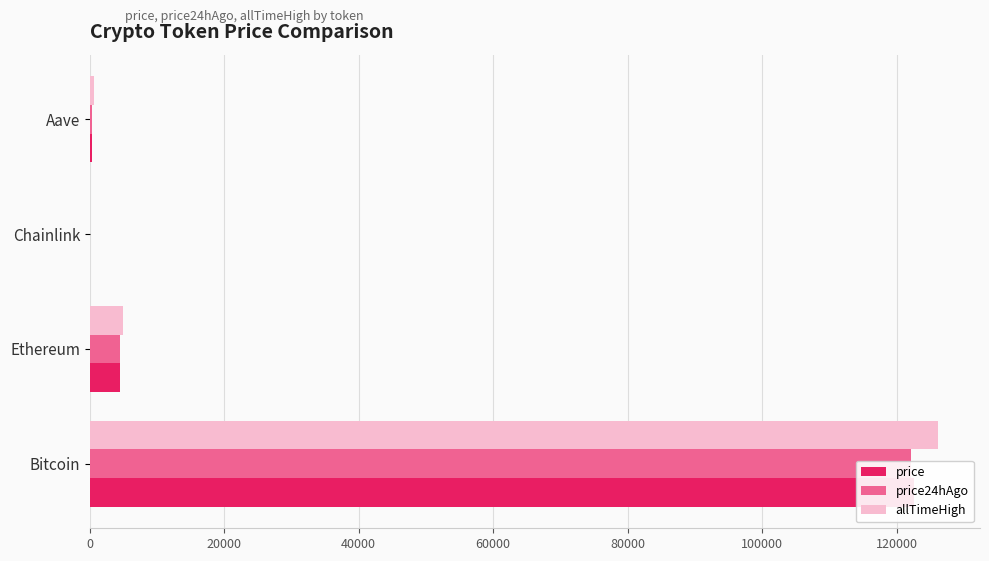

The price series shows 165954.5 at Bitcoin. True or false?

False